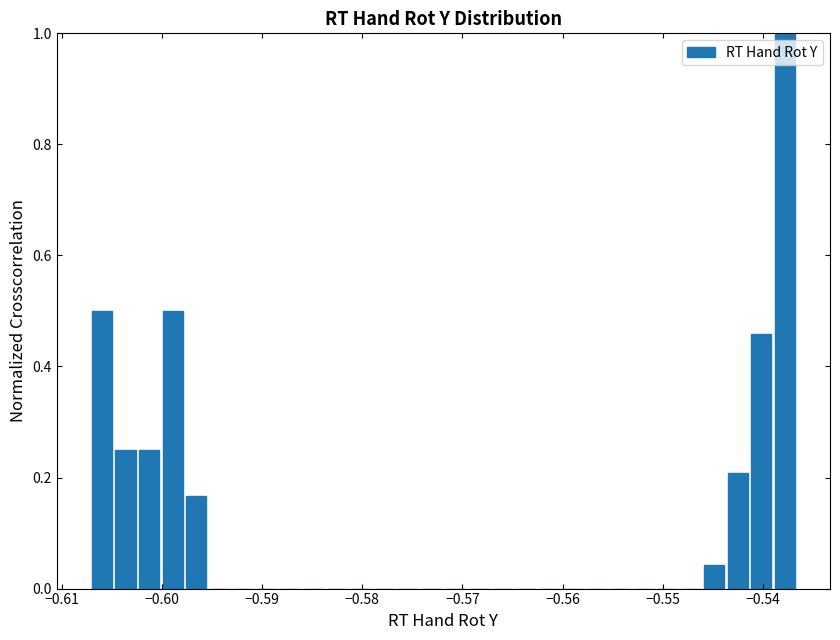

Around what value on the x-axis is the tallest bar? Give the approximate position of its centre, as read against the axis.

-0.538